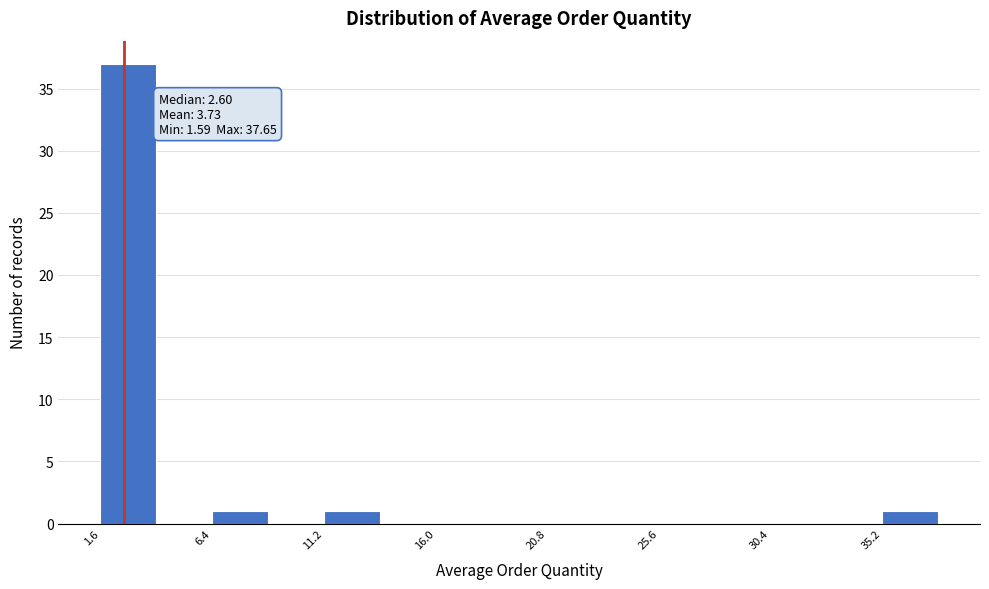

Which range on the x-axis has the tallest bar?

1.5 to 4.0